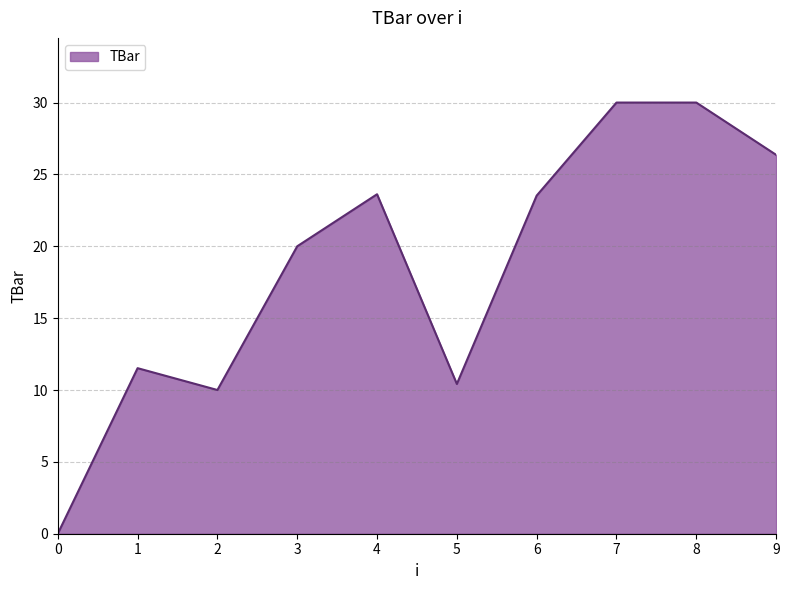

What is the average value?

18.5